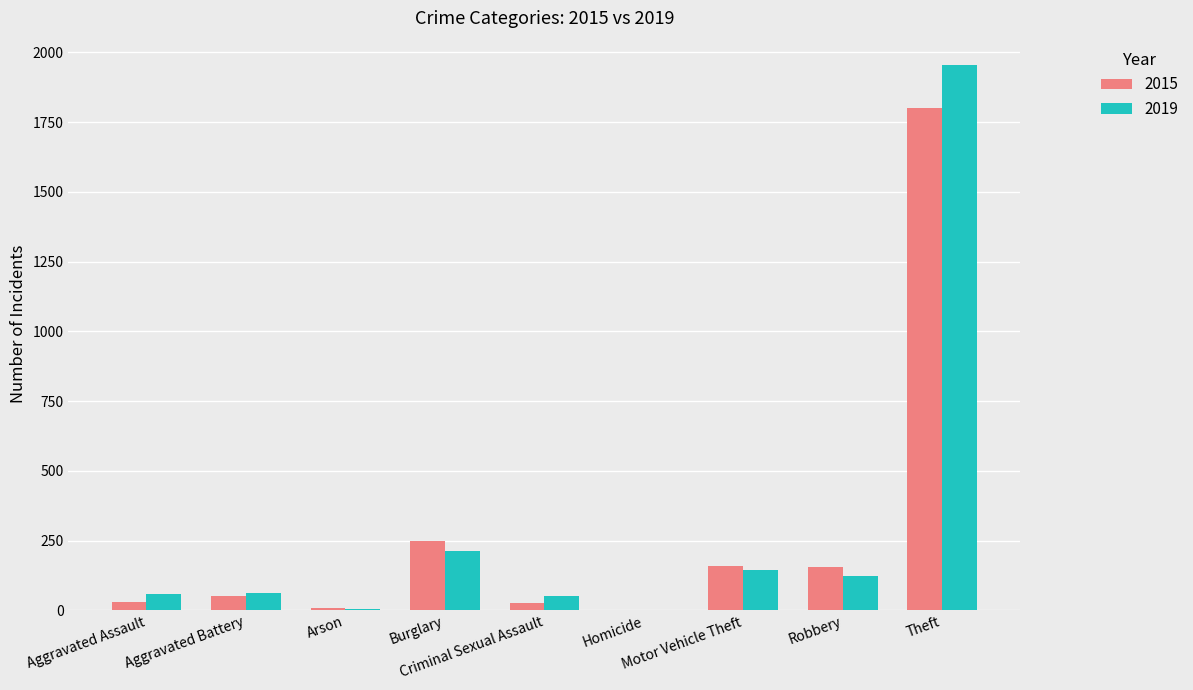

What is the sum of all 2015 values?

2478